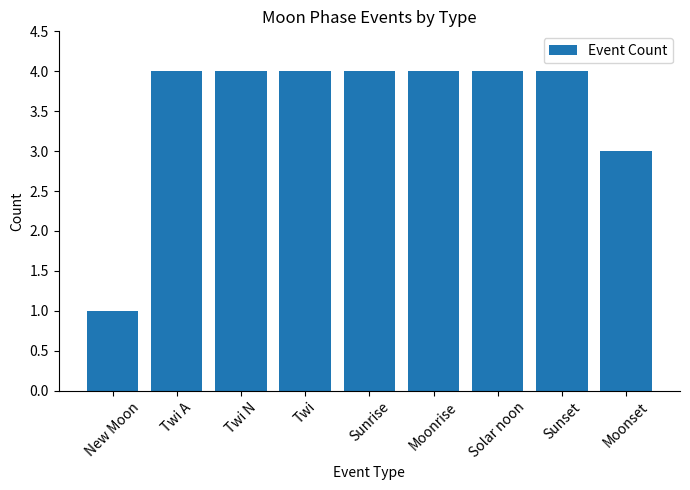

What is the label of the 8th bar from the left?

Sunset